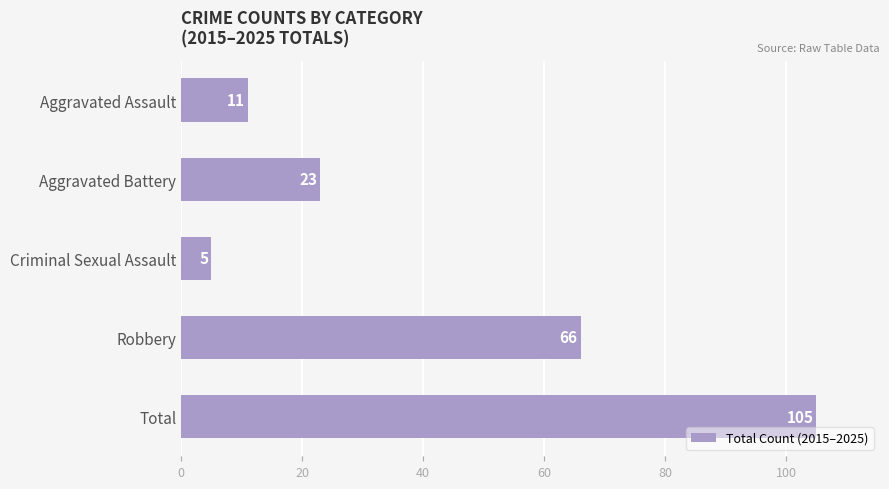

What is the label of the 4th bar from the bottom?

Aggravated Battery